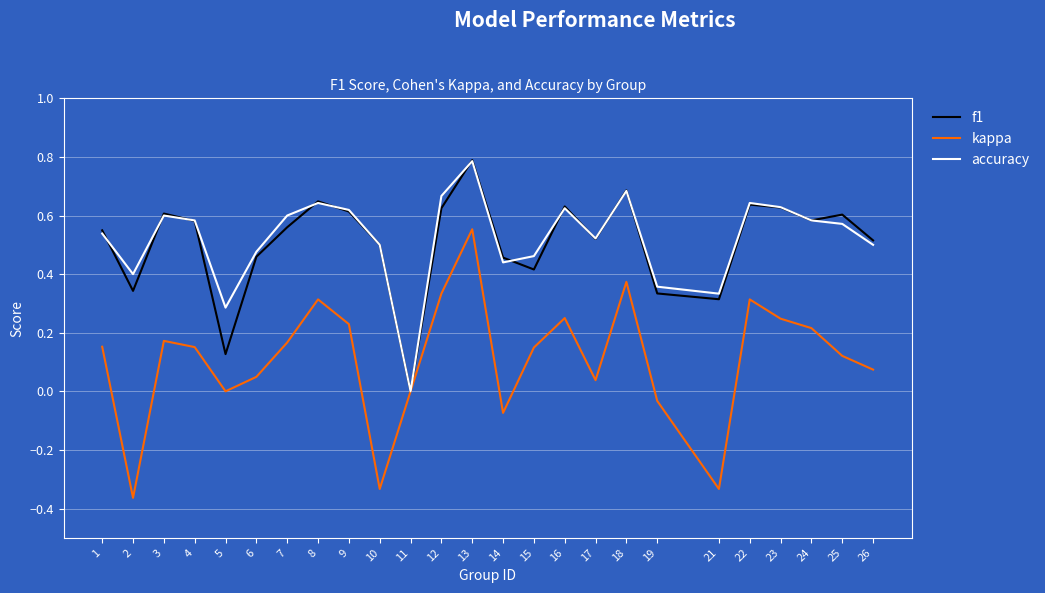

Which category has the highest value in the kappa series?

13